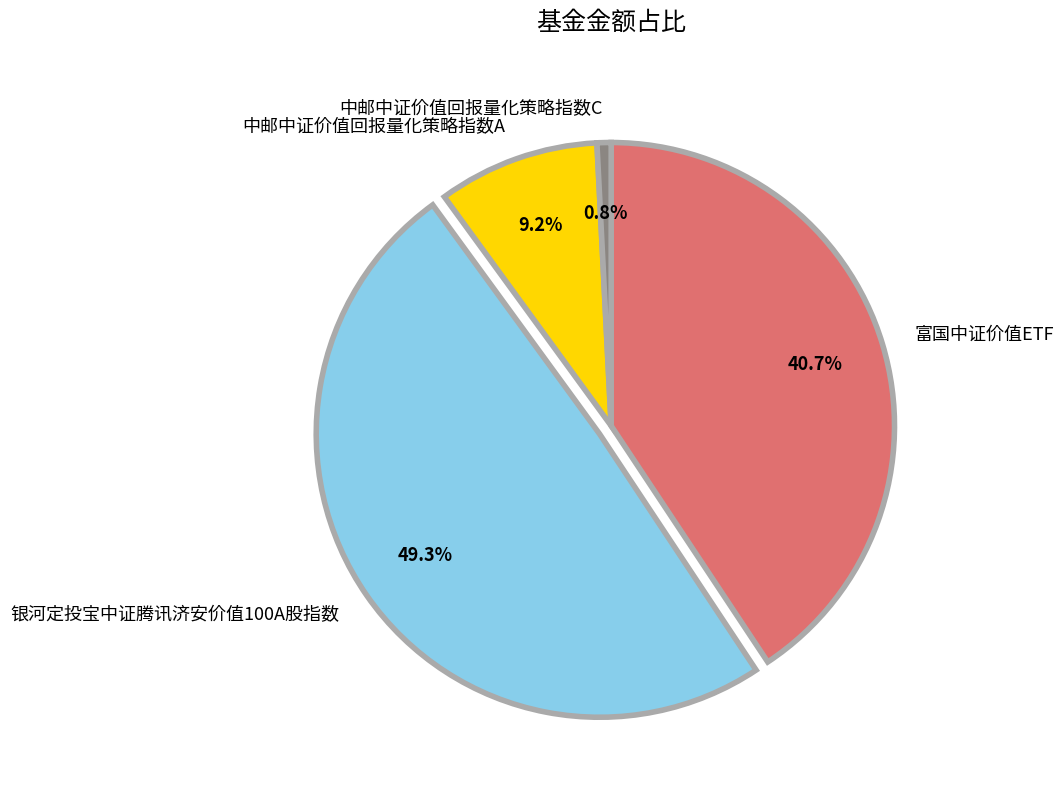

Does 银河定投宝中证腾讯济安价值100A股指数 represent more than half of the total?

No